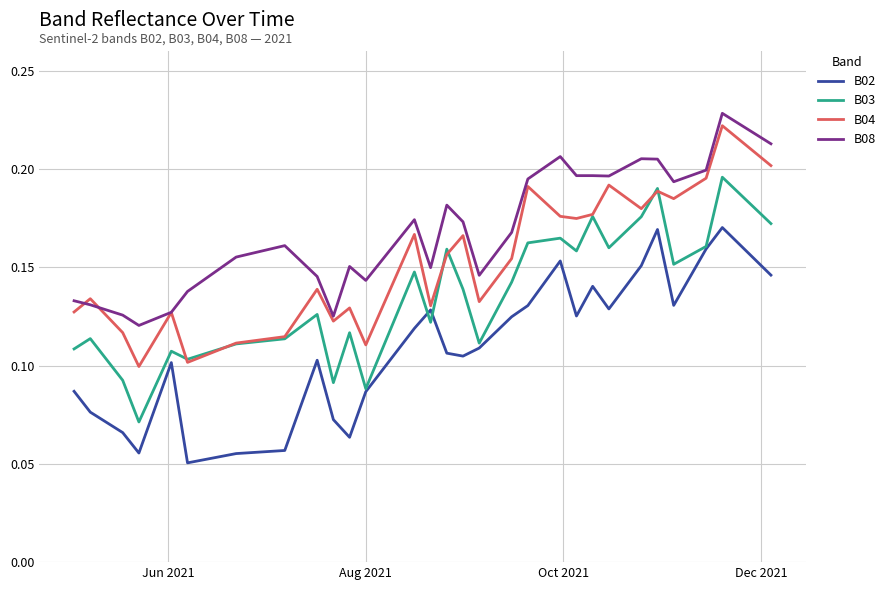

True or false: B08 and B03 cross at least once.

False